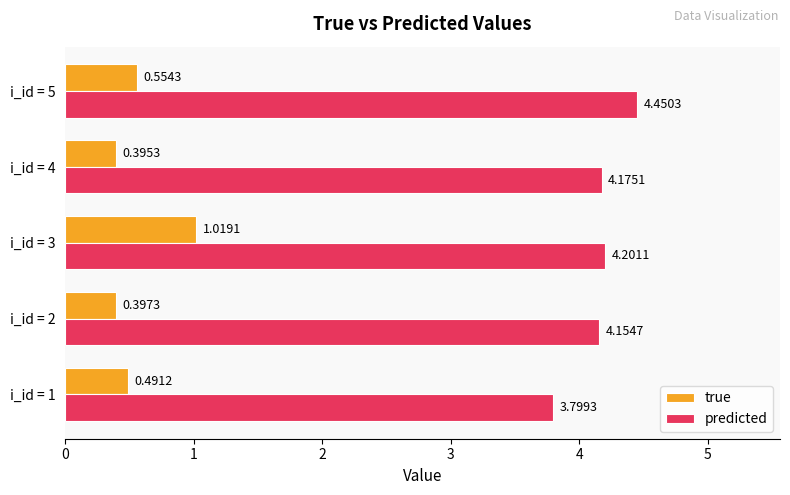

Which category has the highest value in the true series?

i_id = 3